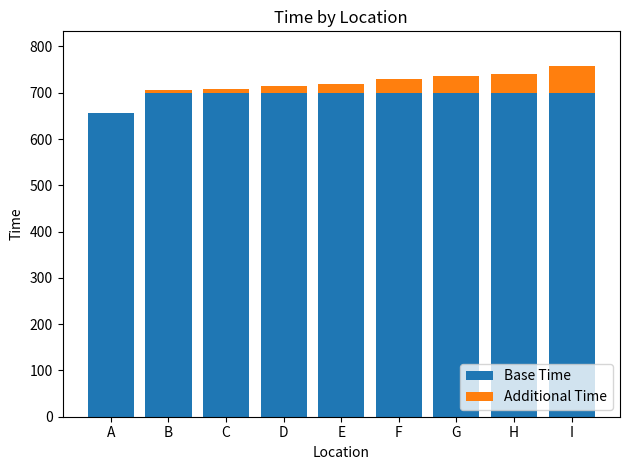

What is the total value across all series at F?

730